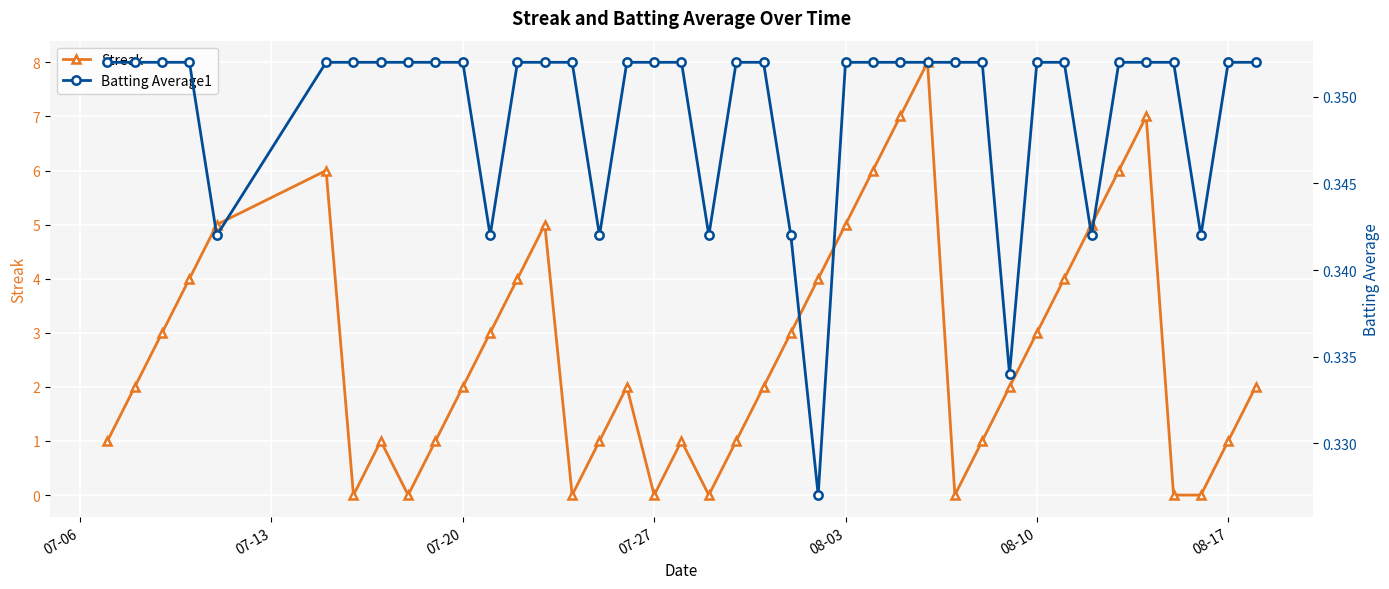

In Streak, how many points are higher than both neighbors (excluding endpoints)?

7